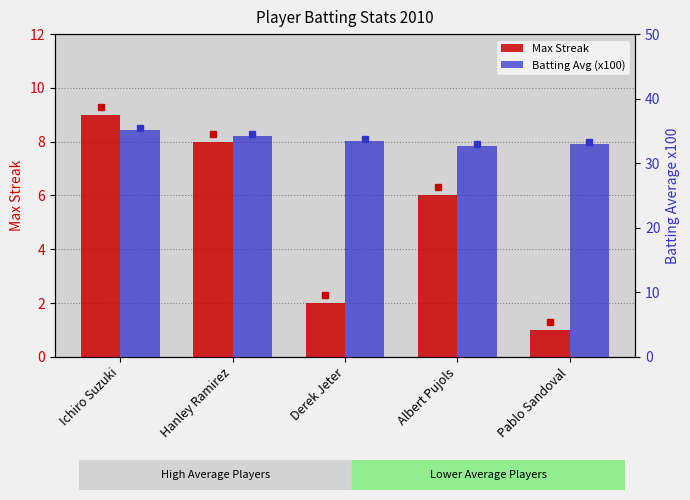

Reading right to left, extract all data points from this chart.

Max Streak: 1.0	6.0	2.0	8.0	9.0
Batting Avg (x100): 33.0	32.7	33.4	34.2	35.2